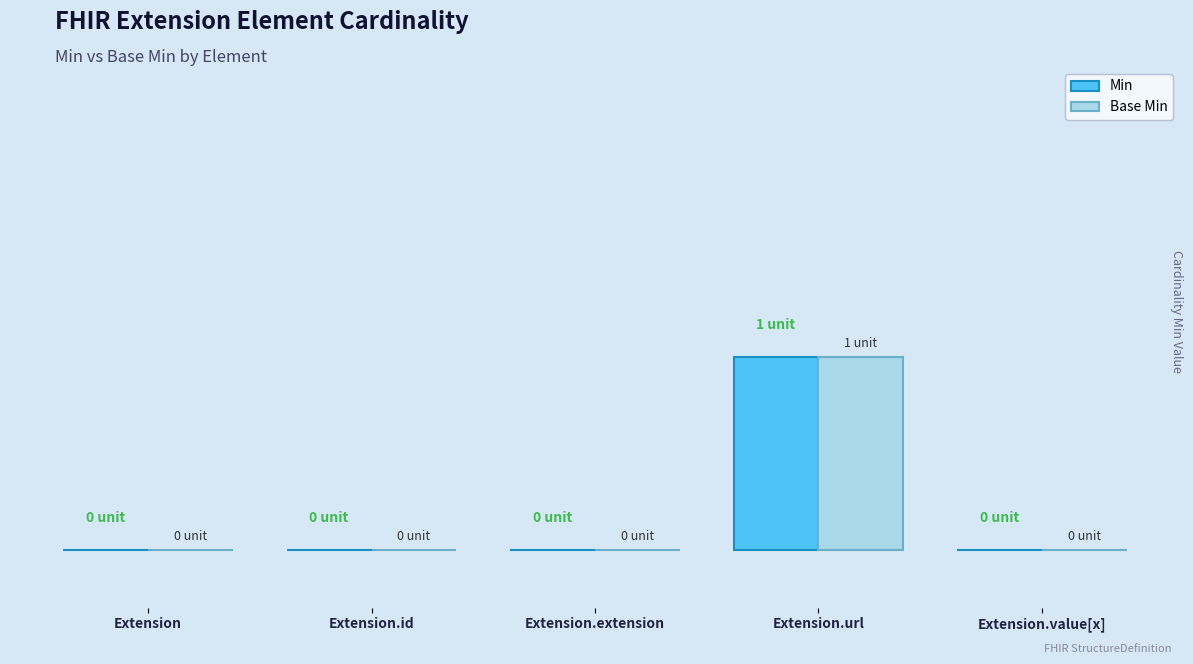

Does the chart contain stacked bars?

No